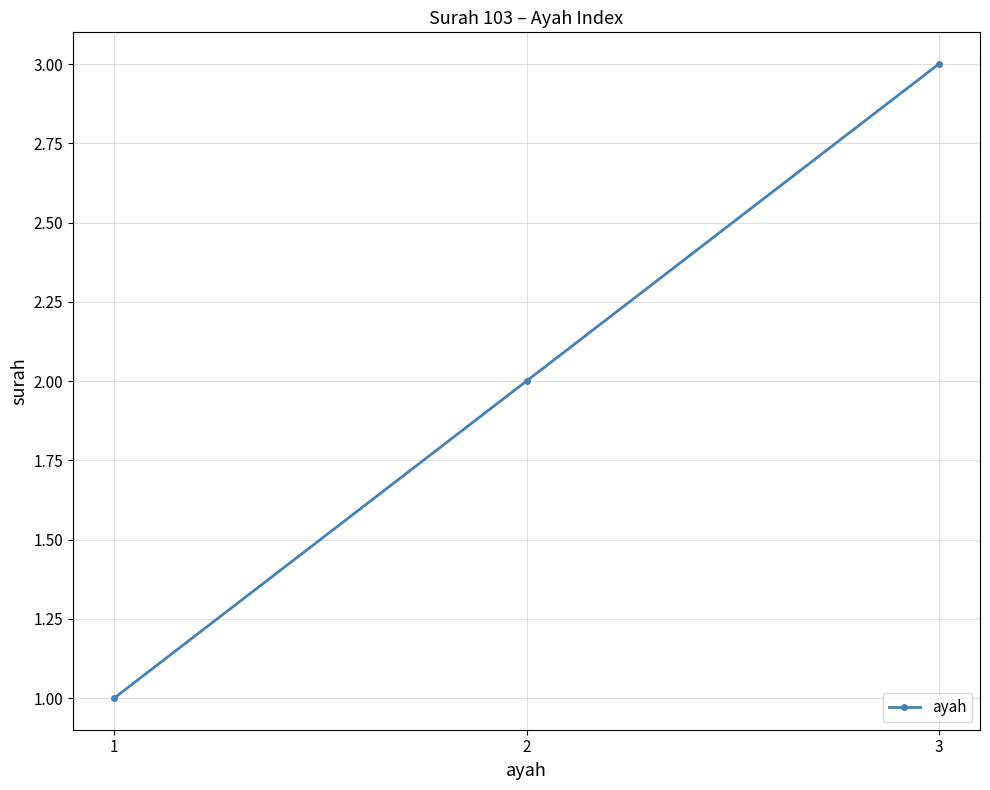

How many data points are less than 2?

1